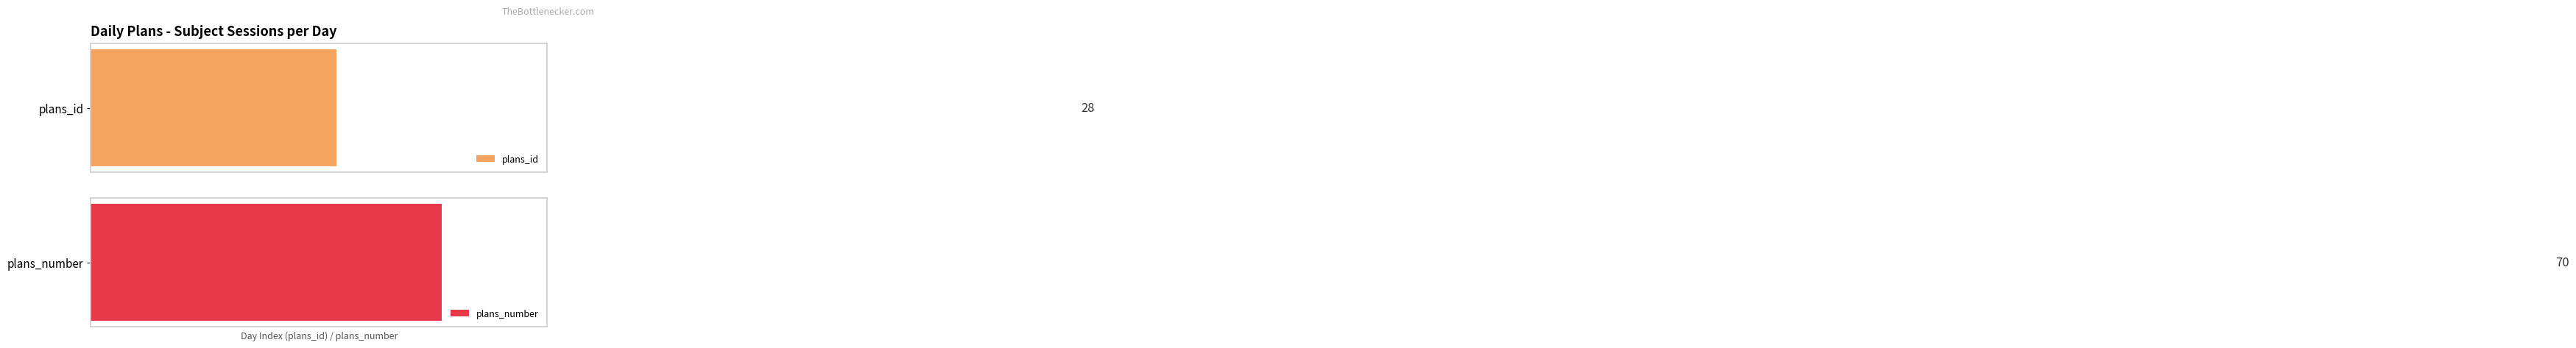

The plans_id series shows 4.5 at 6. True or false?

False